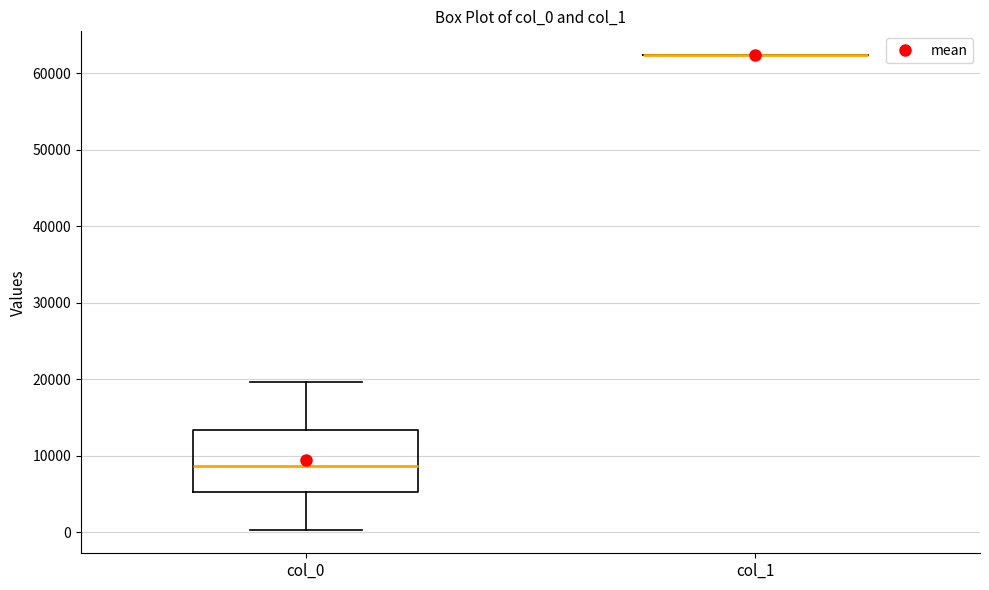

Comparing the boxes themselves (not the whiskers), which one is the tallest?

col_0